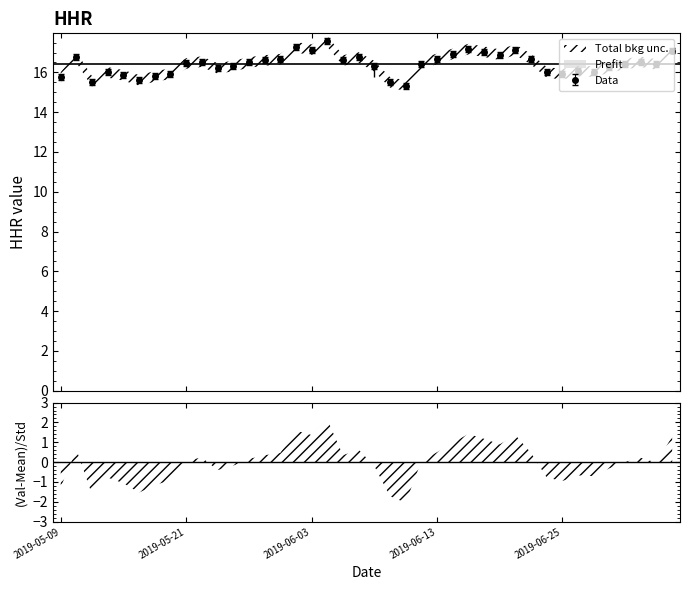

Approximately how many times larger is the value at 2019-06-13 compared to 2019-05-10?

1.0